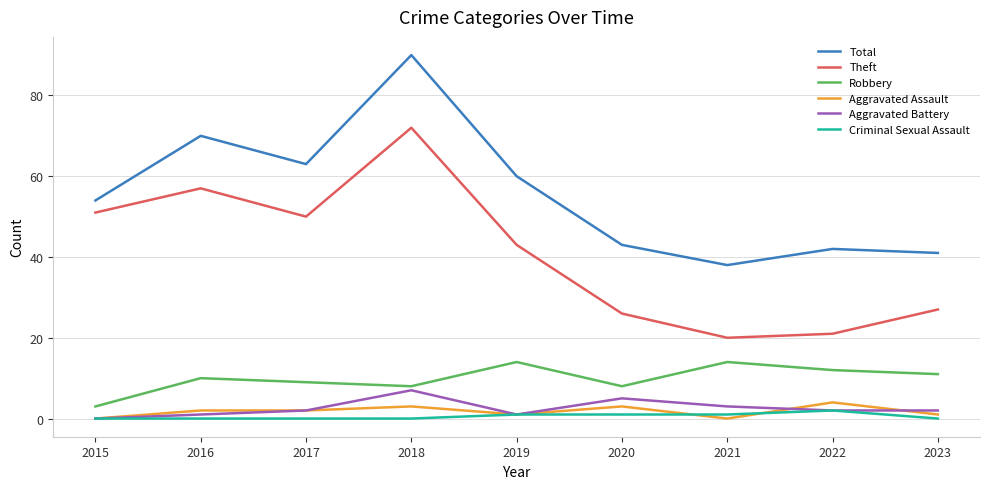

Where is the first local maximum for Total?

2016